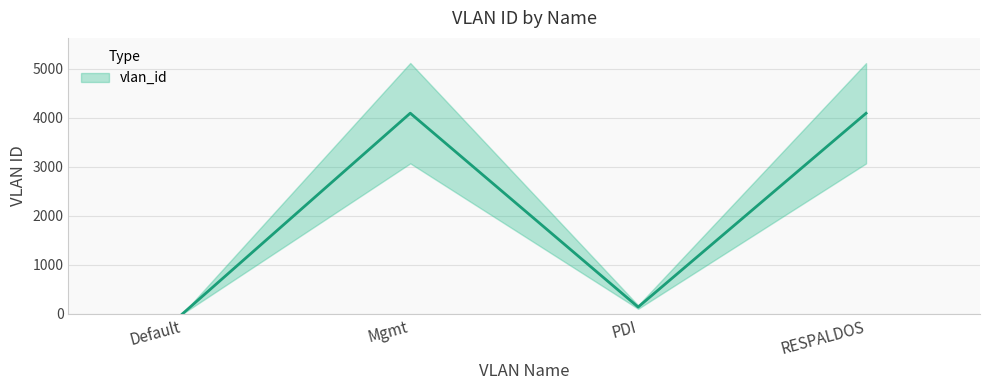

List the labels in order of value, smallest first.

Default, PDI, RESPALDOS, Mgmt